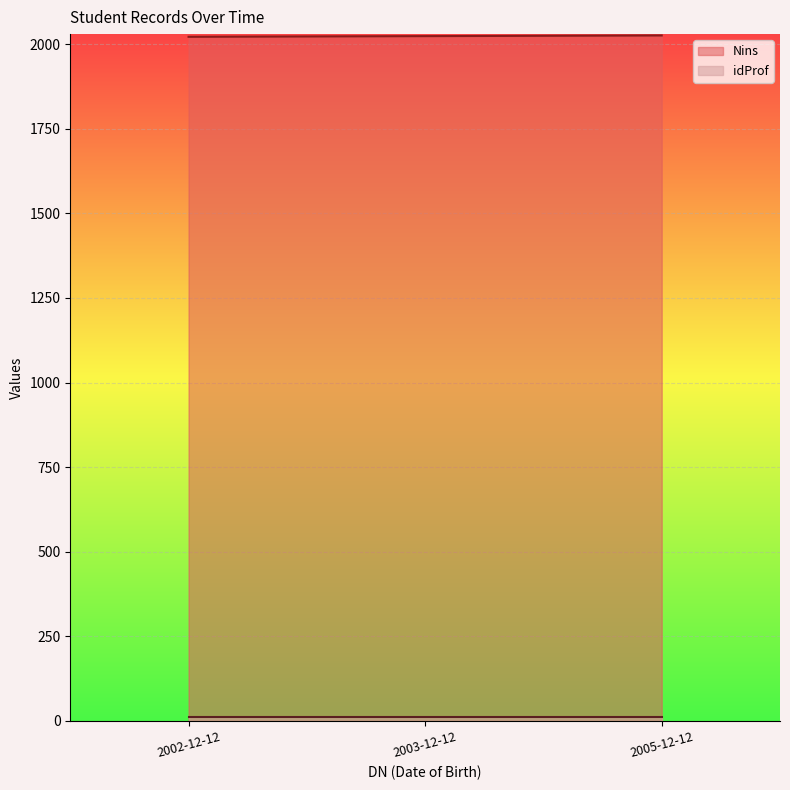

Count the Nins values in the range 2022 to 2026.

3